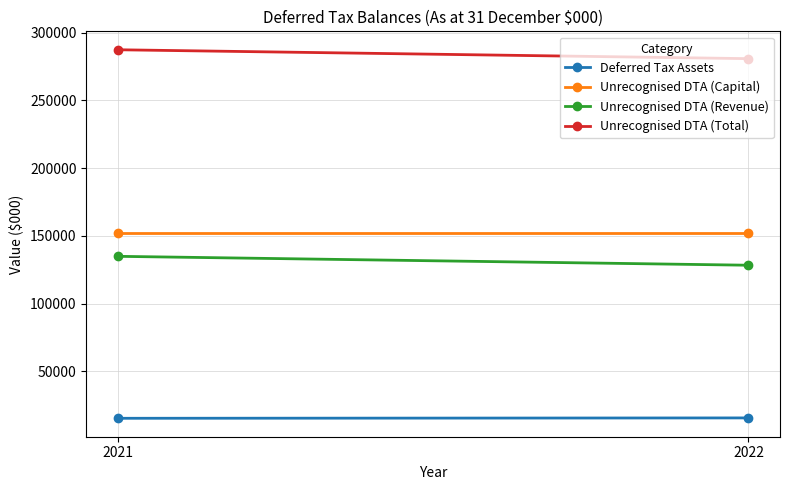

Read the Unrecognised DTA (Total) value at 2022.

280813